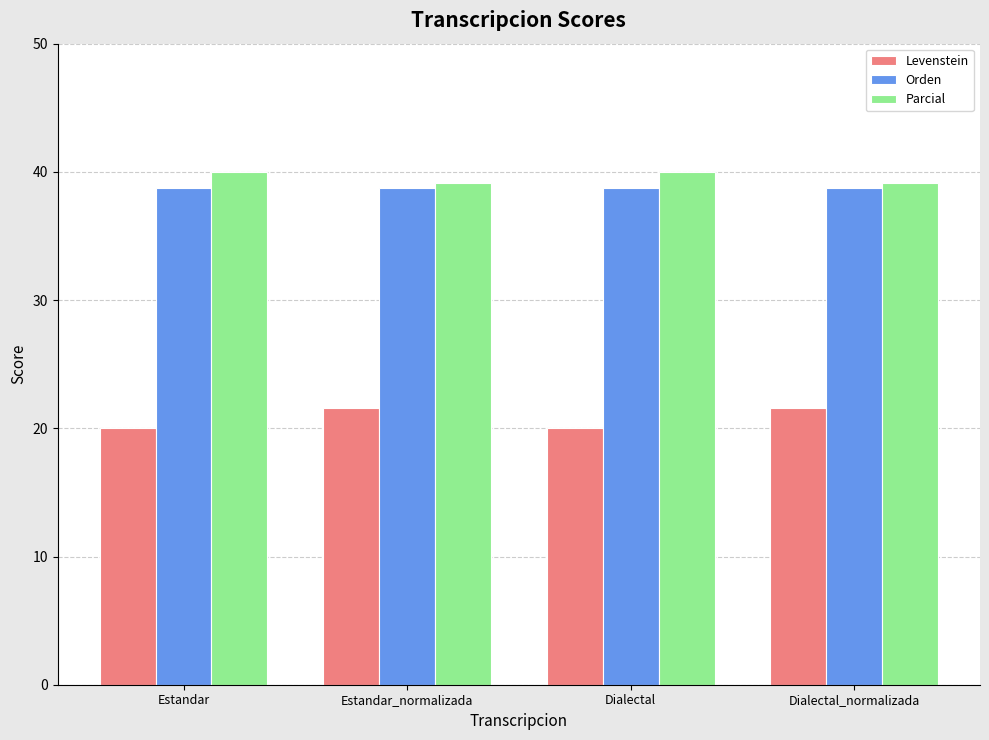

What is the lowest value of the Parcial series?

39.1